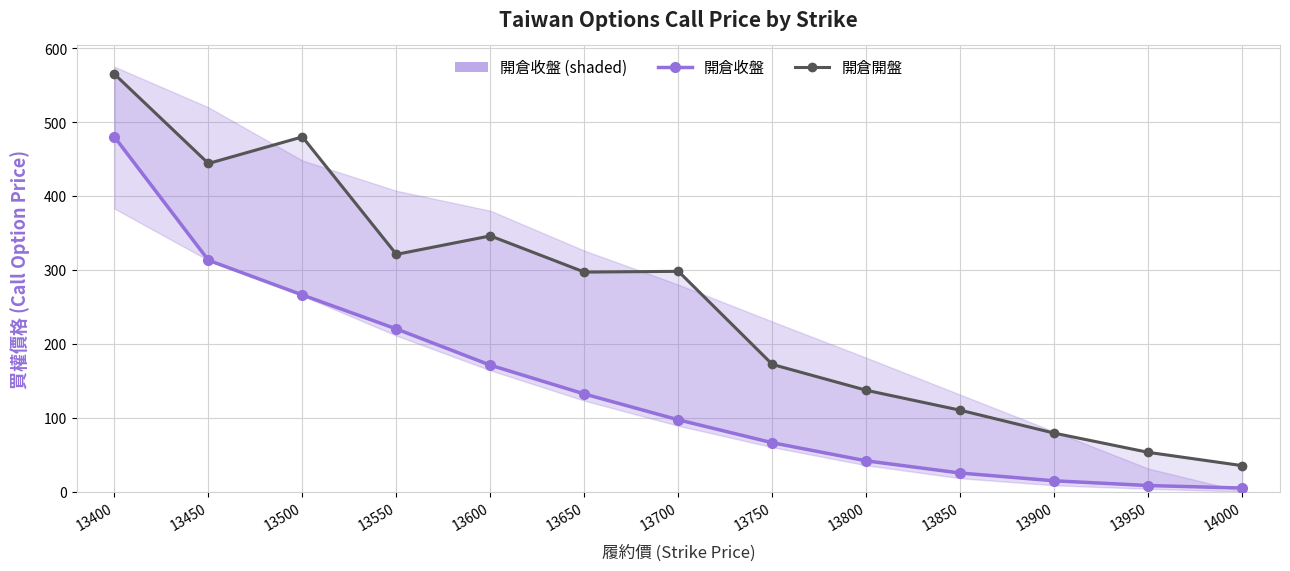

Reading left to right, list all the values displayed in this chart.

開倉收盤: 480.0	313.0	266.0	220.0	171.0	132.0	97.0	66.0	41.5	25.0	14.5	8.1	4.7
開倉開盤: 565.0	444.0	480.0	321.0	346.0	297.0	298.0	172.0	137.0	110.0	79.0	53.0	35.0